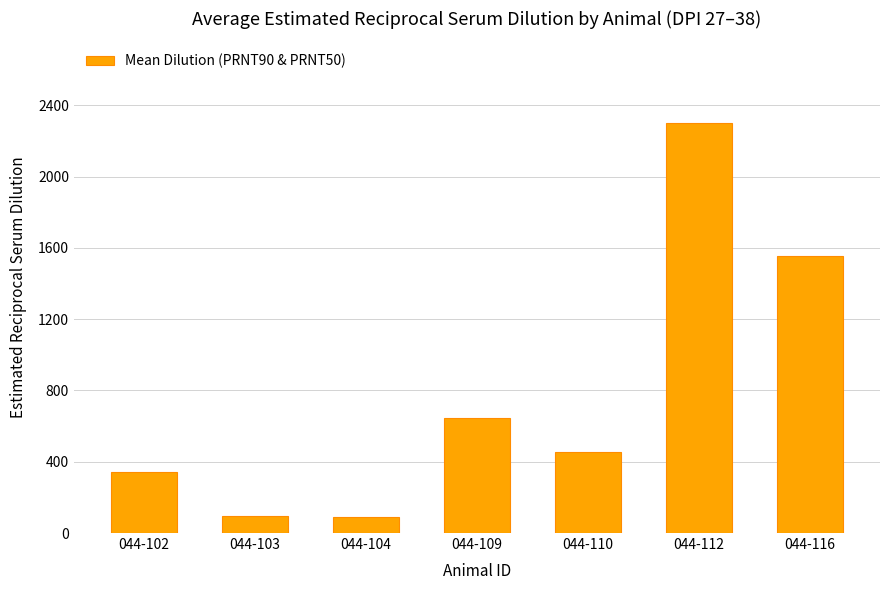

What is the value of the 1st bar from the left?

342.7